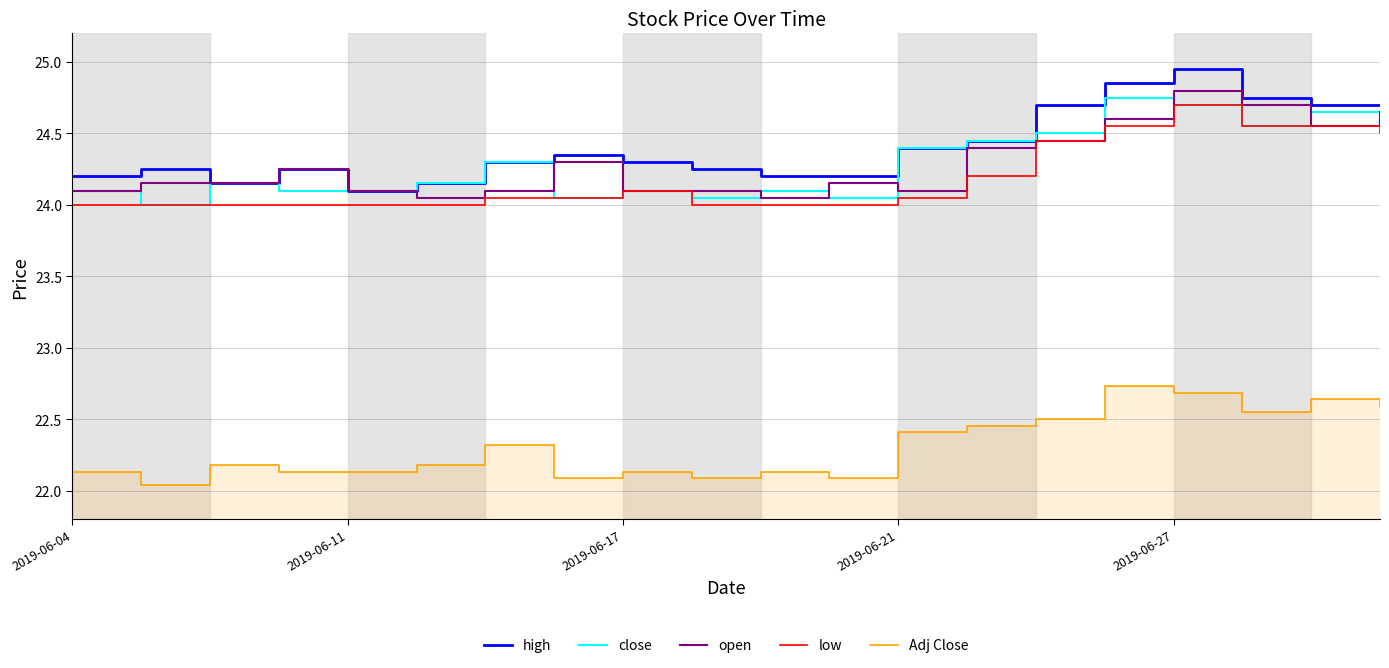

What is the difference between the second highest and minimum values in the close series?

0.7